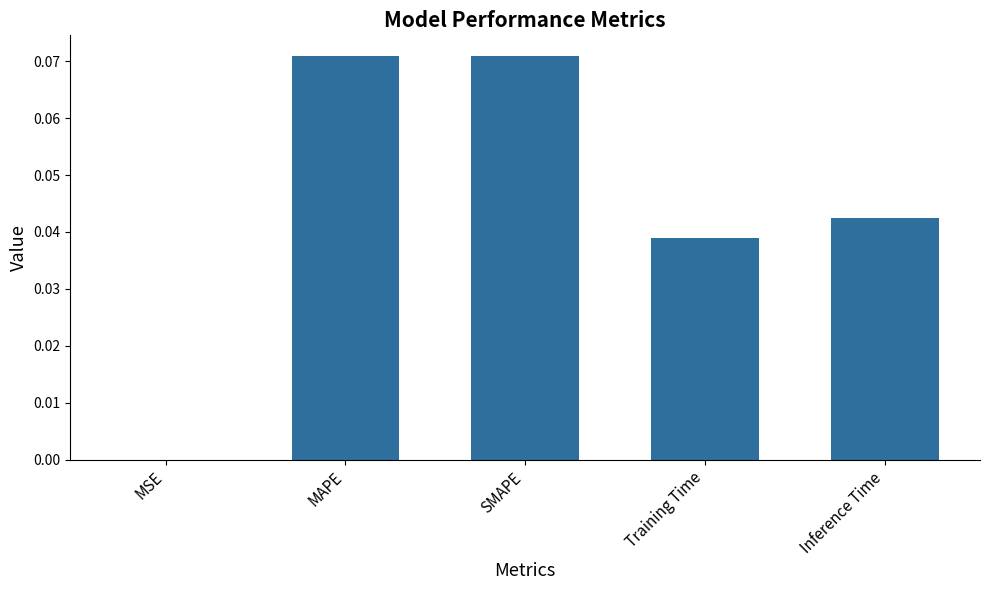

Is it true that the value at Inference Time is 0.1?

False